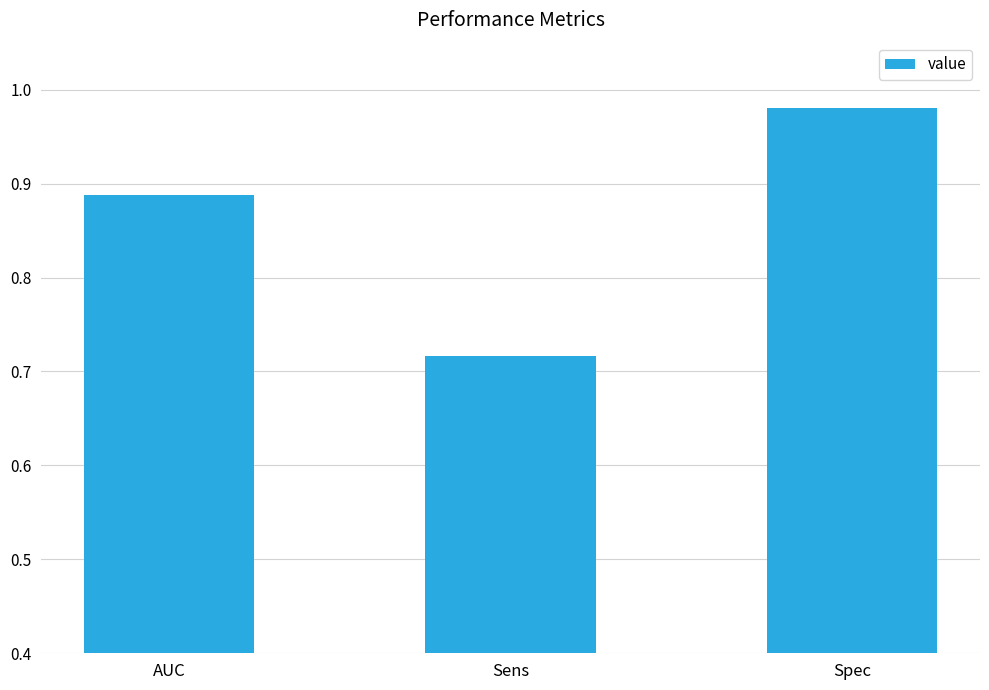

List the labels in order of value, largest first.

Spec, AUC, Sens